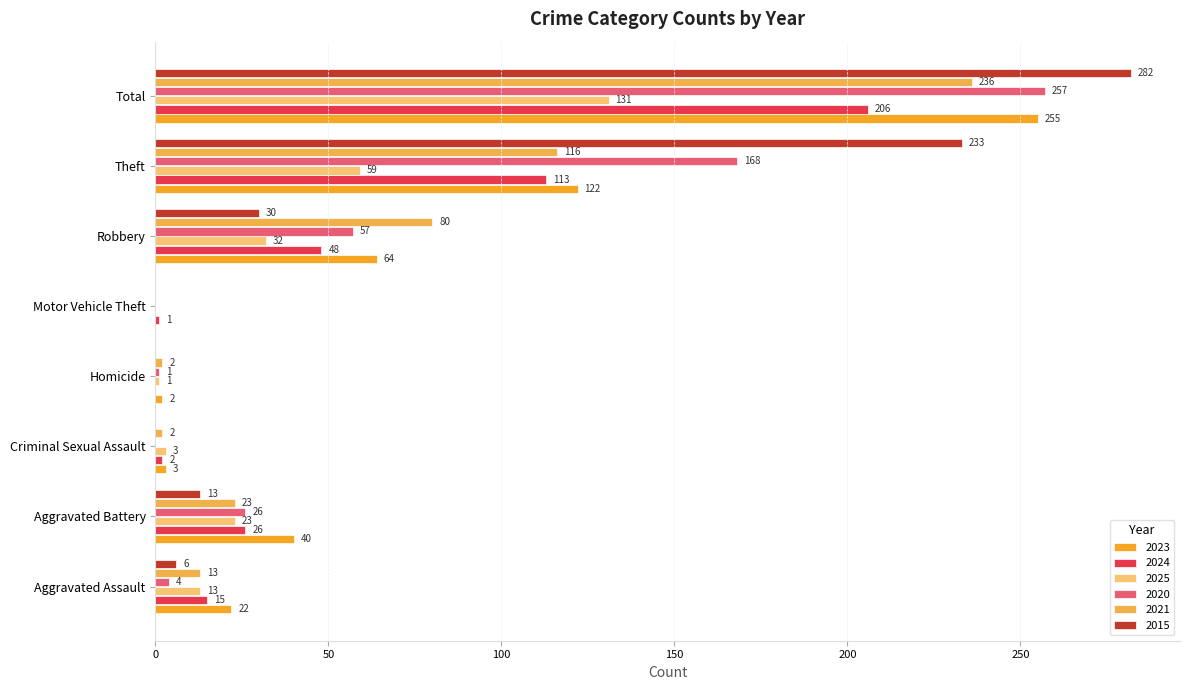

Which series has the largest total across all categories?

2015